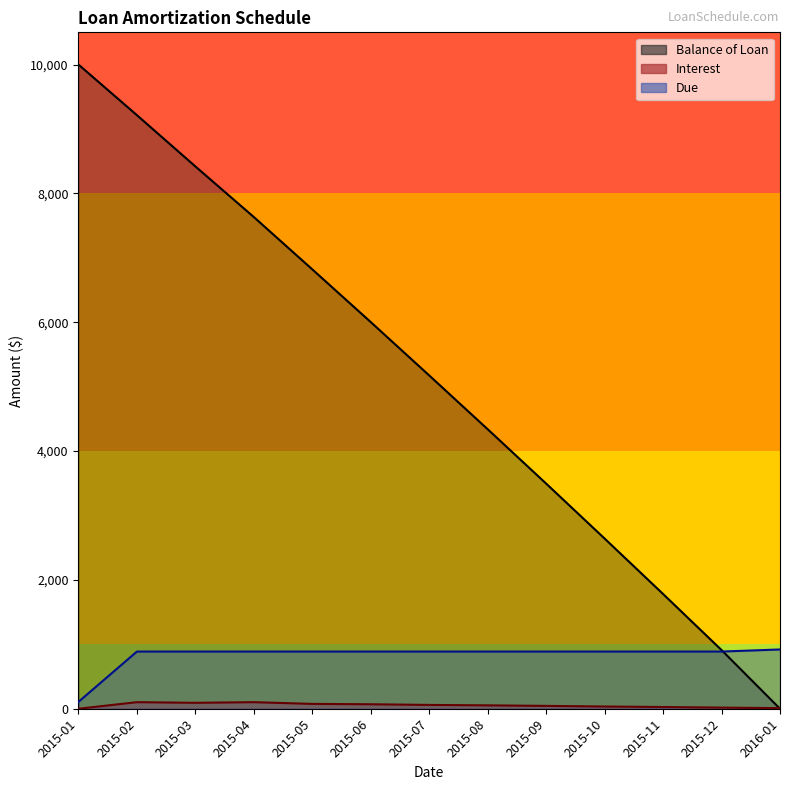

At which category is the sum across all series the highest?

2015-02